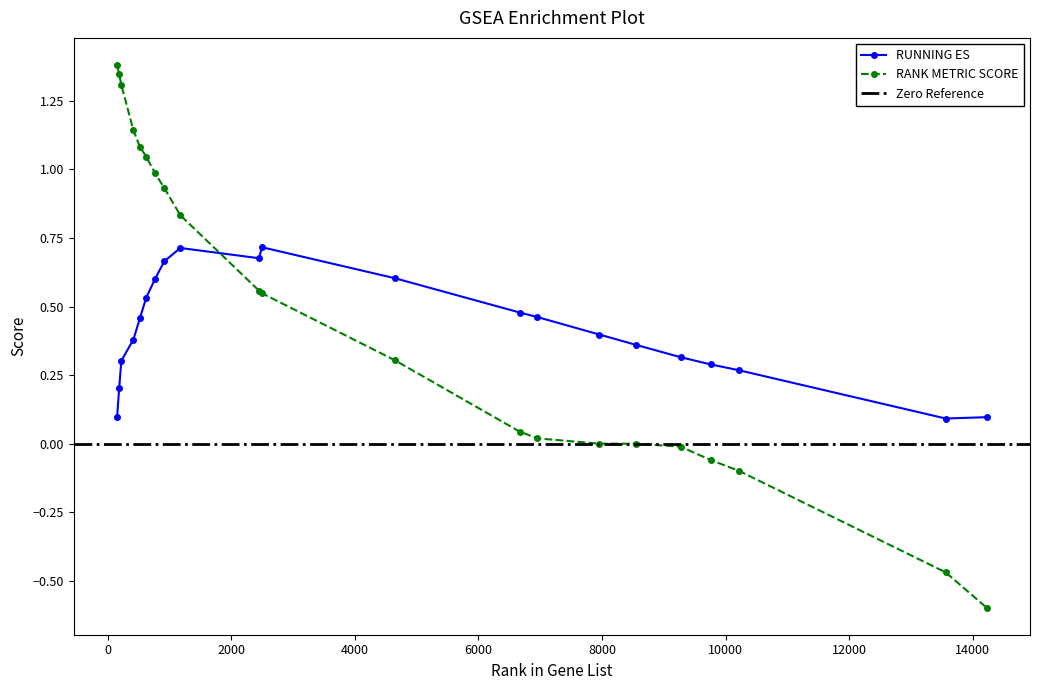

What is the average value of the RUNNING ES series?

0.4